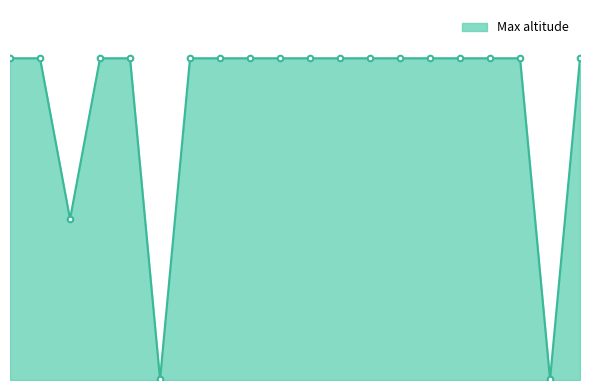

What is the sum of all values?

17504